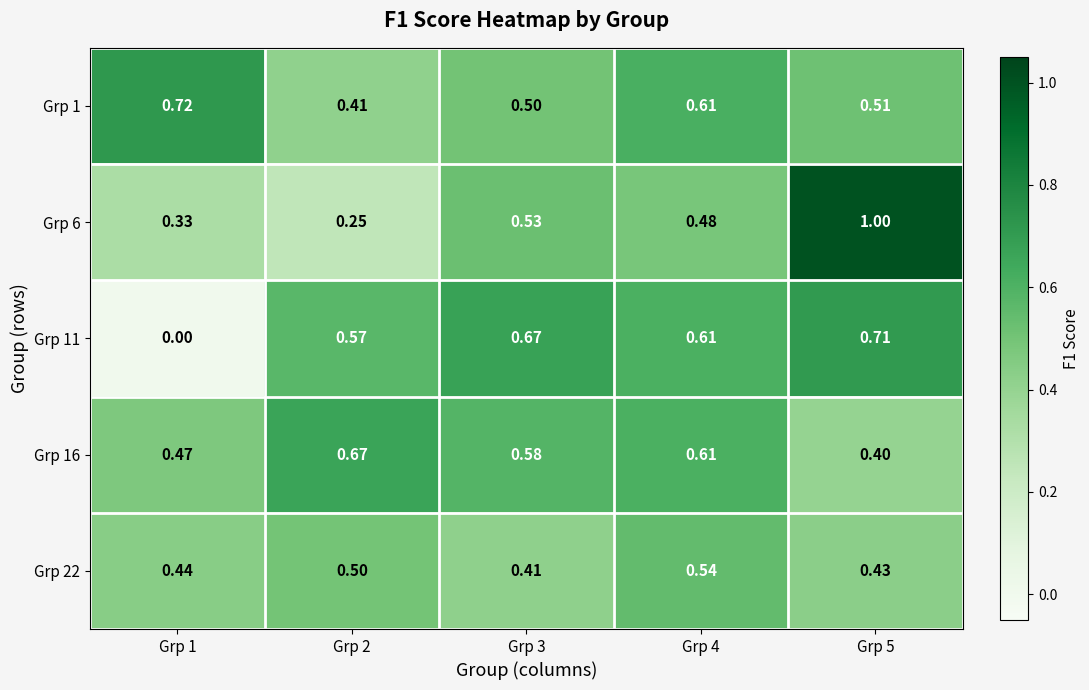

Which series has the largest total across all categories?

Grp 1